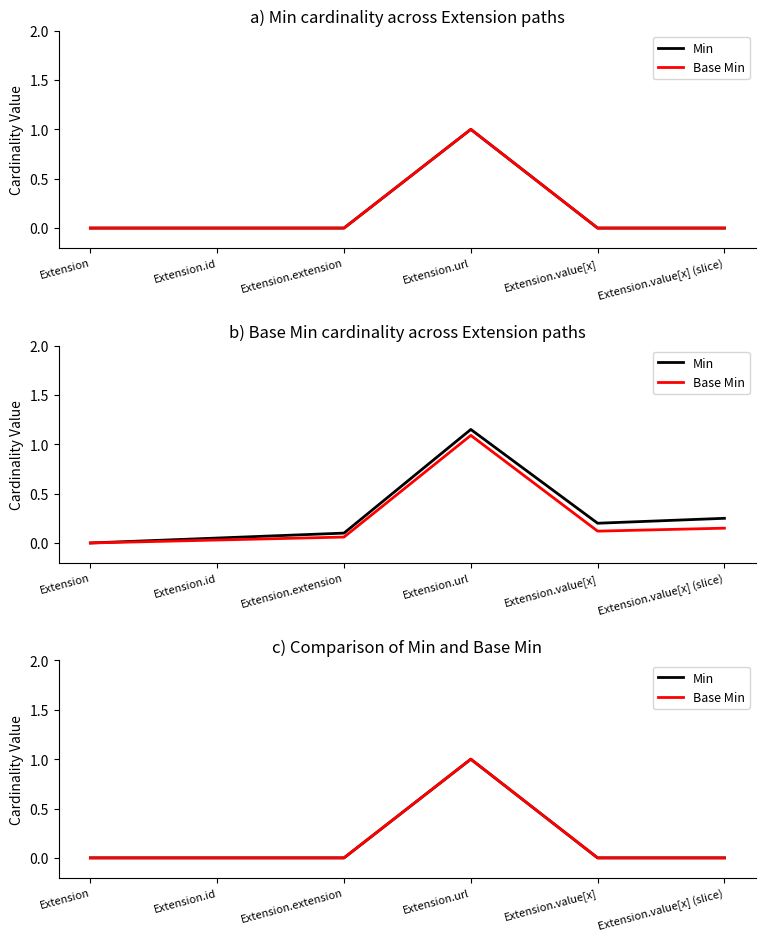

At which category is the sum across all series the highest?

Extension.url